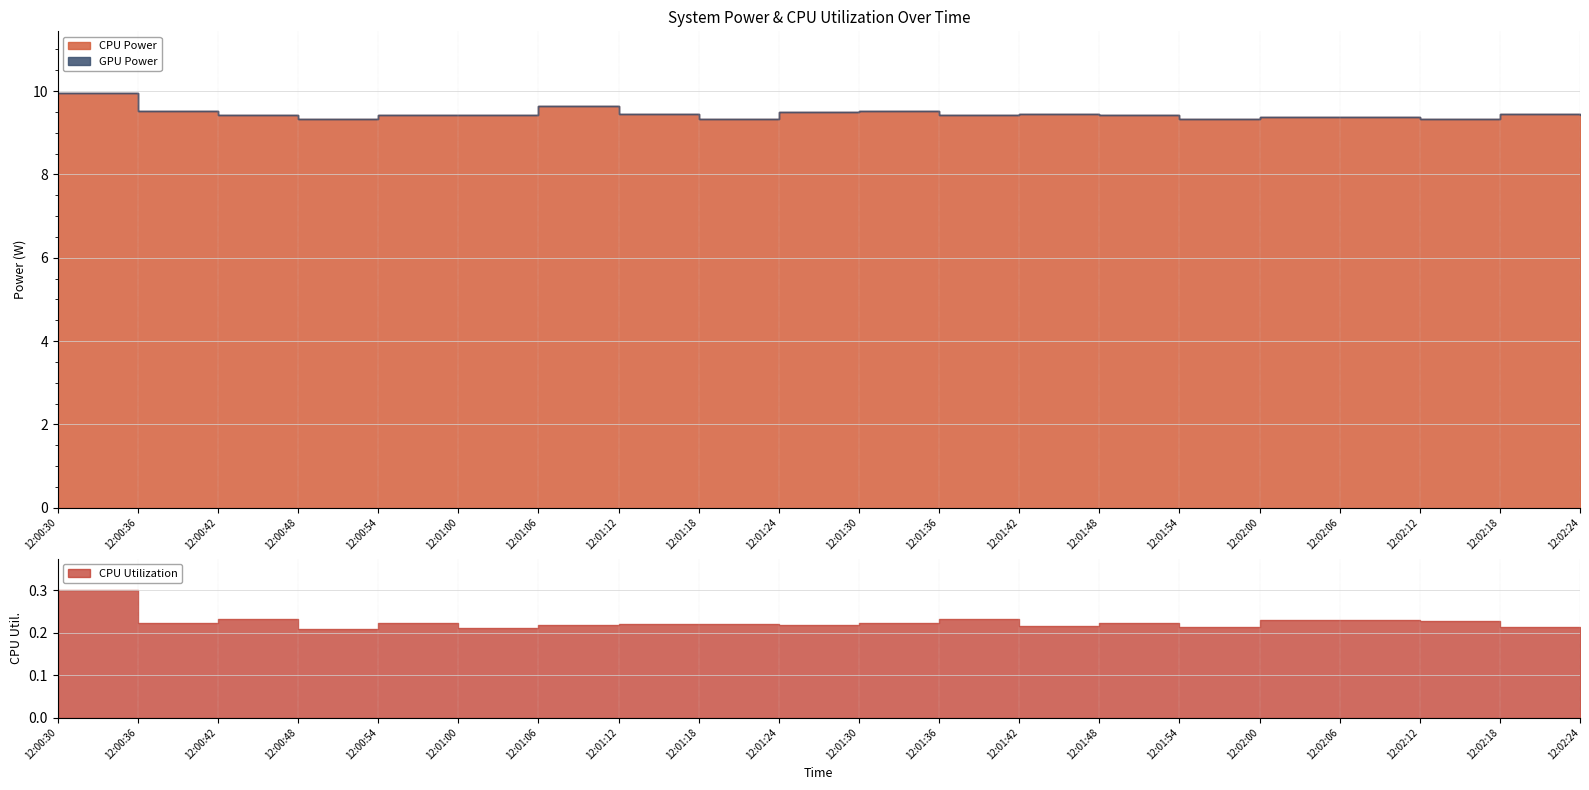

Reading right to left, transcribe all the data shown in this chart.

CPU Utilization: 12:02:24=0.2	12:02:18=0.2	12:02:12=0.2	12:02:06=0.2	12:02:00=0.2	12:01:54=0.2	12:01:48=0.2	12:01:42=0.2	12:01:36=0.2	12:01:30=0.2	12:01:24=0.2	12:01:18=0.2	12:01:12=0.2	12:01:06=0.2	12:01:00=0.2	12:00:54=0.2	12:00:48=0.2	12:00:42=0.2	12:00:36=0.2	12:00:30=0.3
GPU Power: 12:02:24=0.0	12:02:18=0.0	12:02:12=0.0	12:02:06=0.0	12:02:00=0.0	12:01:54=0.0	12:01:48=0.0	12:01:42=0.0	12:01:36=0.0	12:01:30=0.0	12:01:24=0.0	12:01:18=0.0	12:01:12=0.0	12:01:06=0.0	12:01:00=0.0	12:00:54=0.0	12:00:48=0.0	12:00:42=0.0	12:00:36=0.0	12:00:30=0.0
CPU Power: 12:02:24=9.4	12:02:18=9.5	12:02:12=9.3	12:02:06=9.4	12:02:00=9.4	12:01:54=9.3	12:01:48=9.4	12:01:42=9.4	12:01:36=9.4	12:01:30=9.5	12:01:24=9.5	12:01:18=9.3	12:01:12=9.4	12:01:06=9.6	12:01:00=9.4	12:00:54=9.4	12:00:48=9.3	12:00:42=9.4	12:00:36=9.5	12:00:30=9.9
Total Power: 12:02:24=9.4	12:02:18=9.5	12:02:12=9.3	12:02:06=9.4	12:02:00=9.4	12:01:54=9.3	12:01:48=9.4	12:01:42=9.4	12:01:36=9.4	12:01:30=9.5	12:01:24=9.5	12:01:18=9.3	12:01:12=9.4	12:01:06=9.6	12:01:00=9.4	12:00:54=9.4	12:00:48=9.3	12:00:42=9.4	12:00:36=9.5	12:00:30=9.9